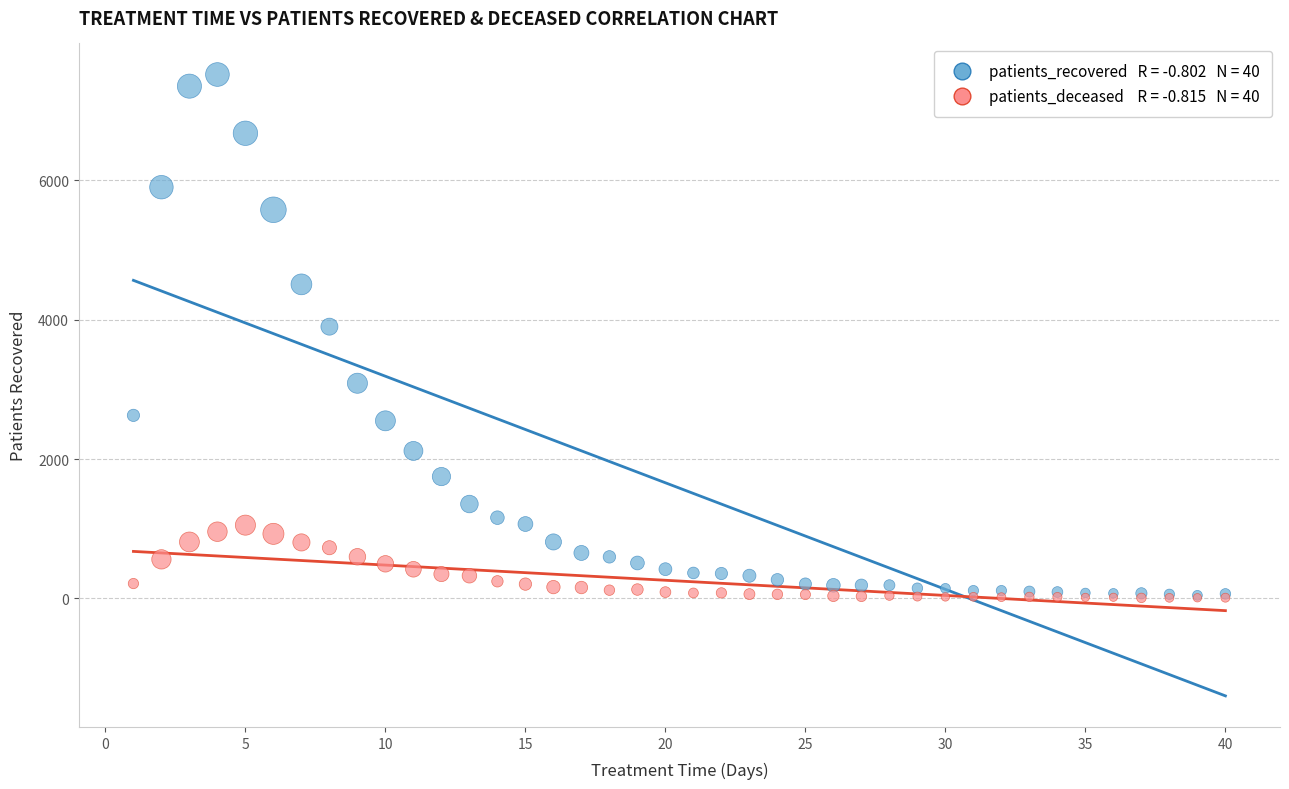

Across all series, what Y value is closest to 3763?

3900